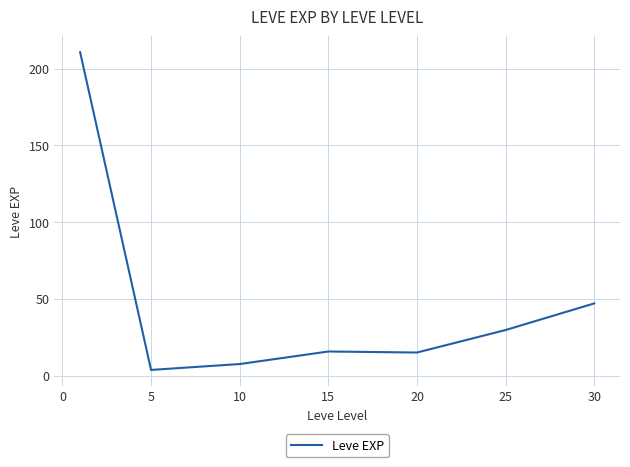

What is the greatest value displayed?

210.7